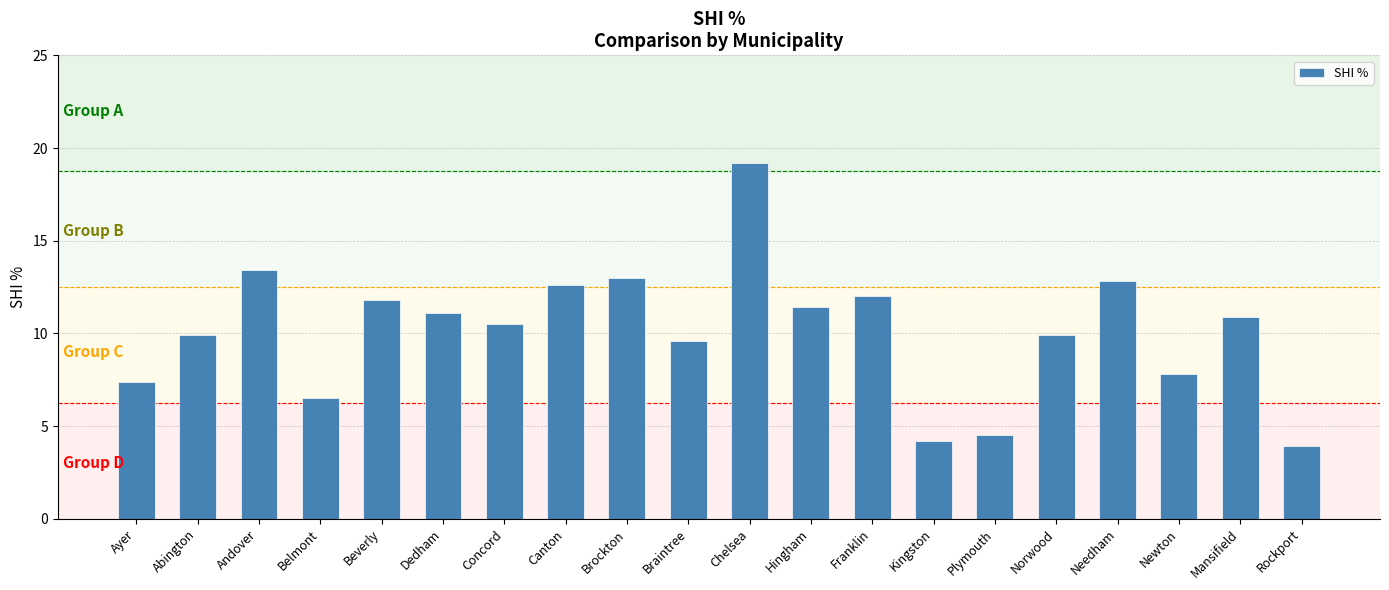

What is the sum of all values?

202.4